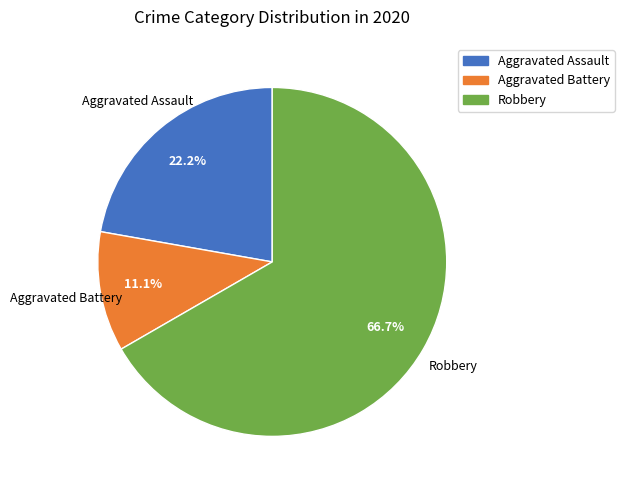

To the nearest percent, what is the difference between the largest and smallest slice percentages?

56%